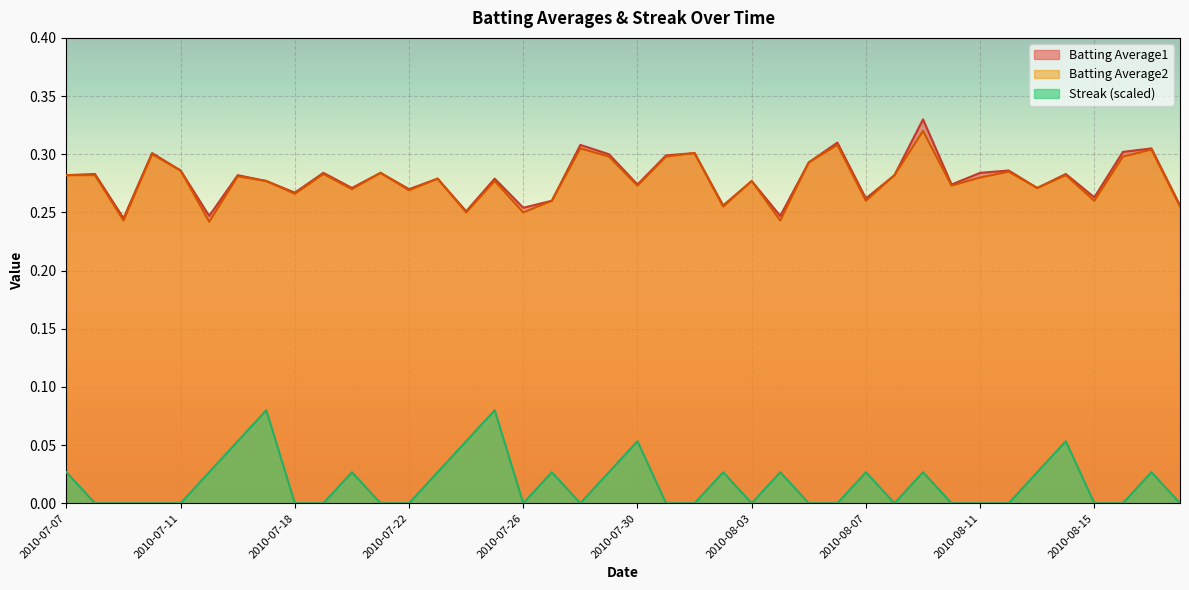

What is the sum of all Batting Average2 values?

11.1